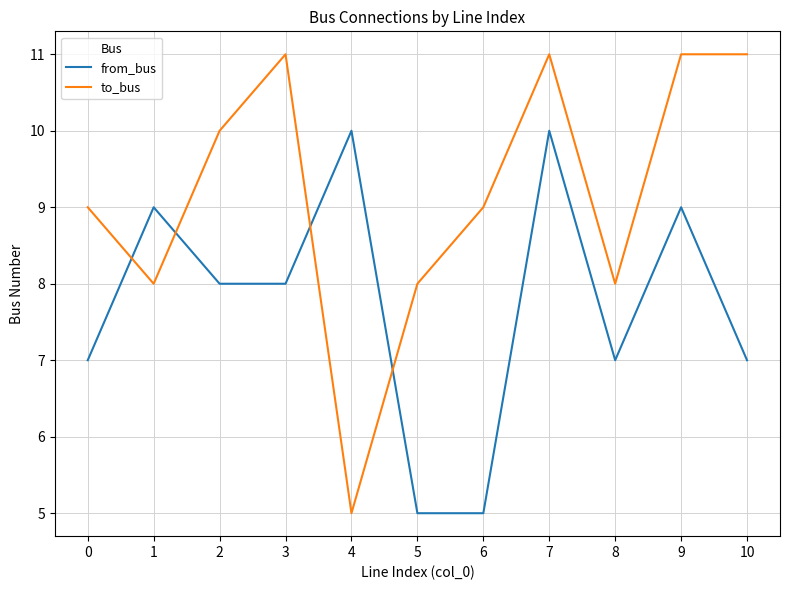

Where do from_bus and to_bus first cross each other?

0 and 1